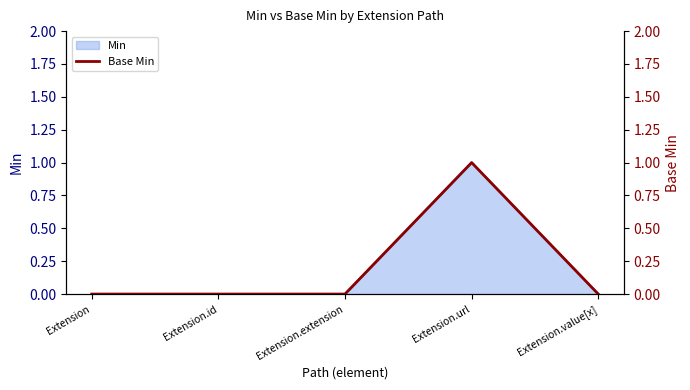

What is the label of the 2nd point from the left?

Extension.id